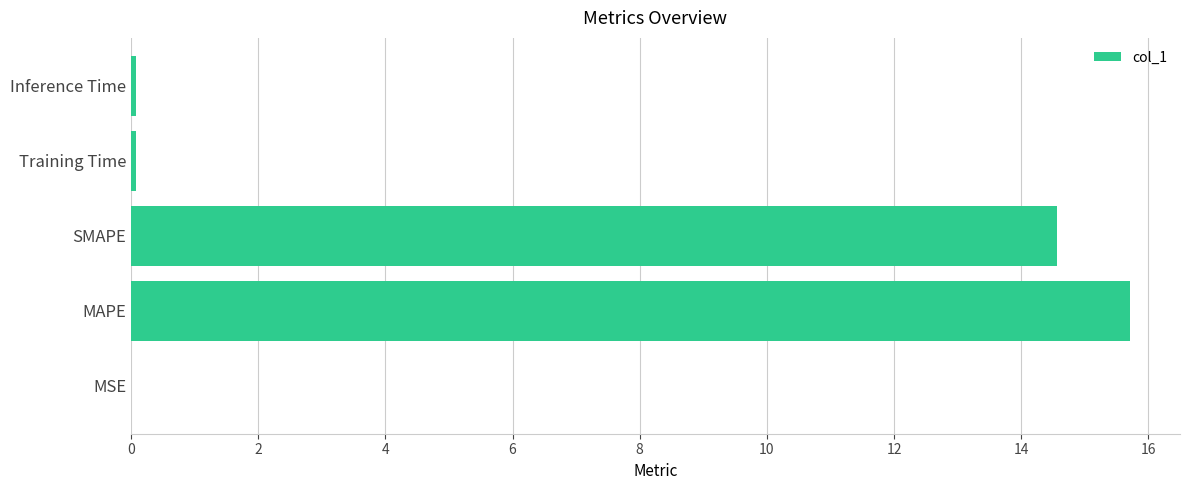

What is the sum of all values?

30.4